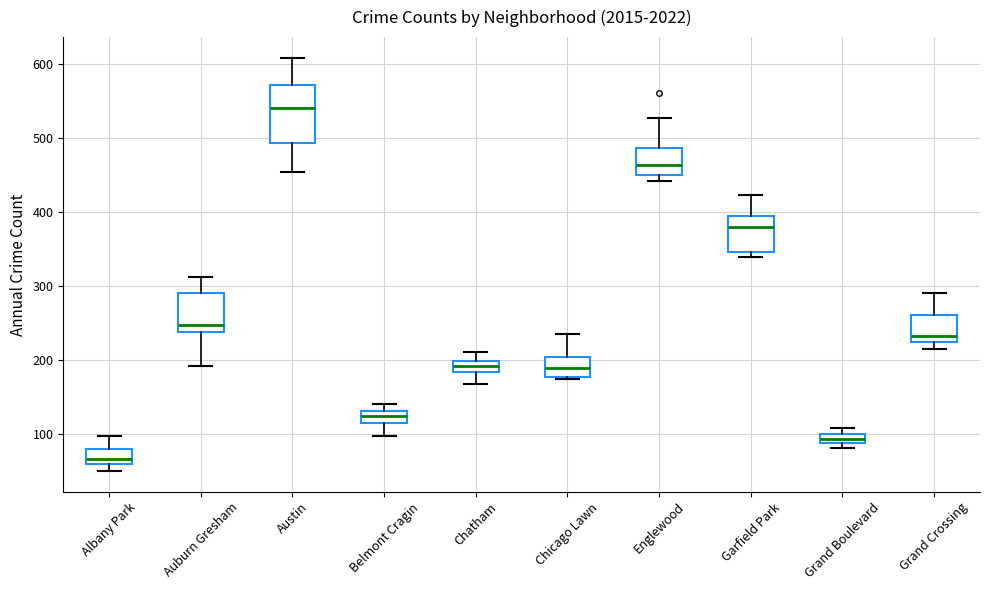

Which box has the highest median line?

Austin